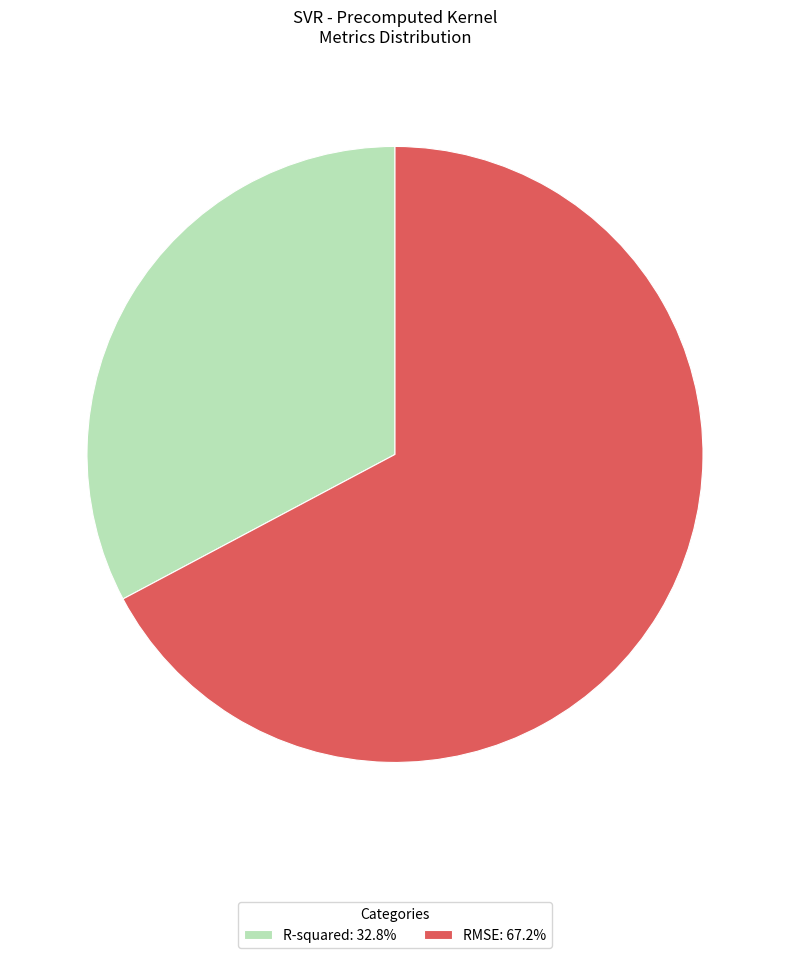

Is the sum of RMSE: 67.2% and R-squared: 32.8% greater than half?

Yes